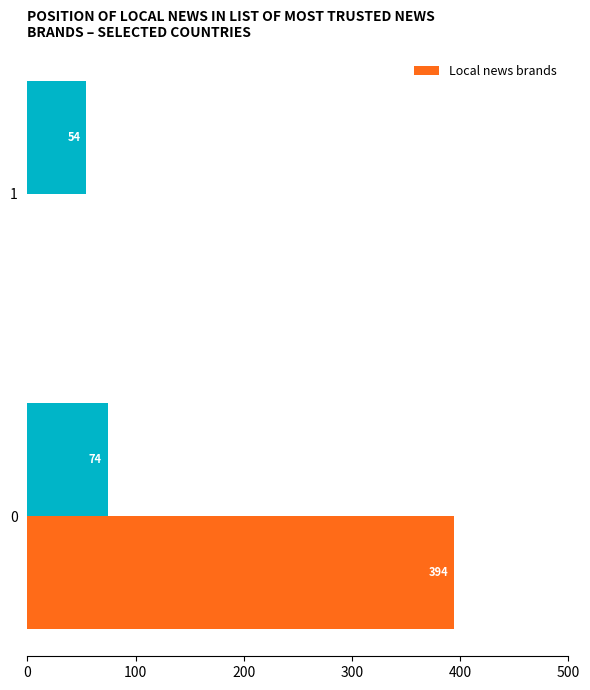

What is the total value across all series at 0?

468